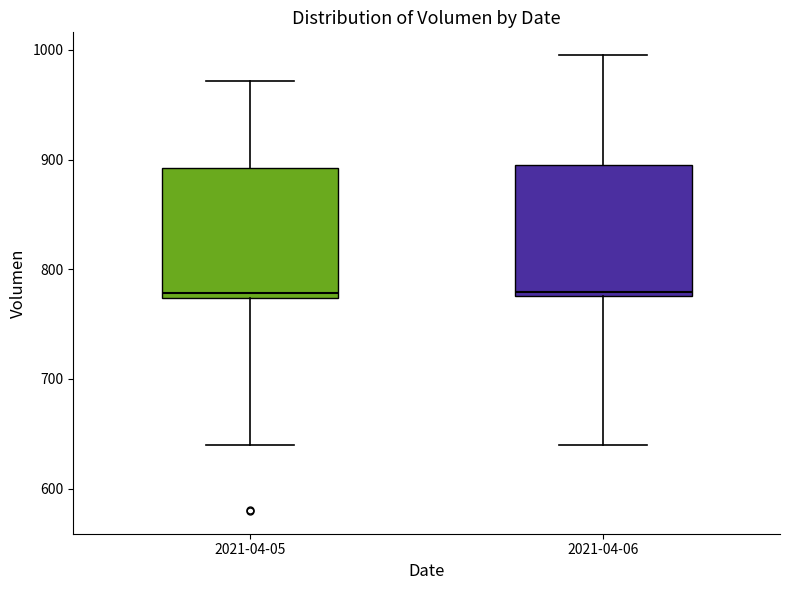

Reading left to right, transcribe this box plot: for each box, give where its median line is, the range the box spans, and where its two whiskers end, as read against the y-axis. The values are not printed on the chart, so give them approximately, as read against the axis.

2021-04-05: median 780, box 770 to 890, whiskers 640 to 970
2021-04-06: median 780 (just above the box's lower edge), box 780 to 890, whiskers 640 to 1000